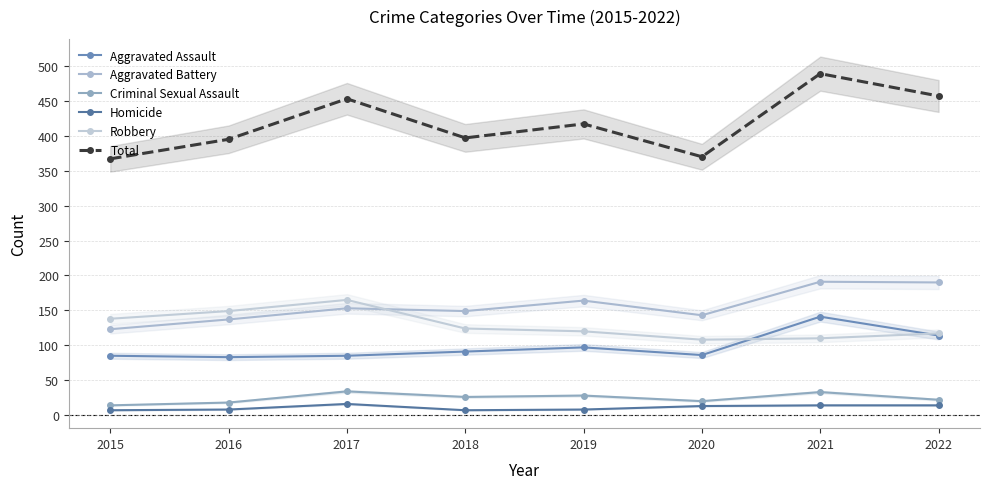

Where is Criminal Sexual Assault nearest to the value 24?

2018